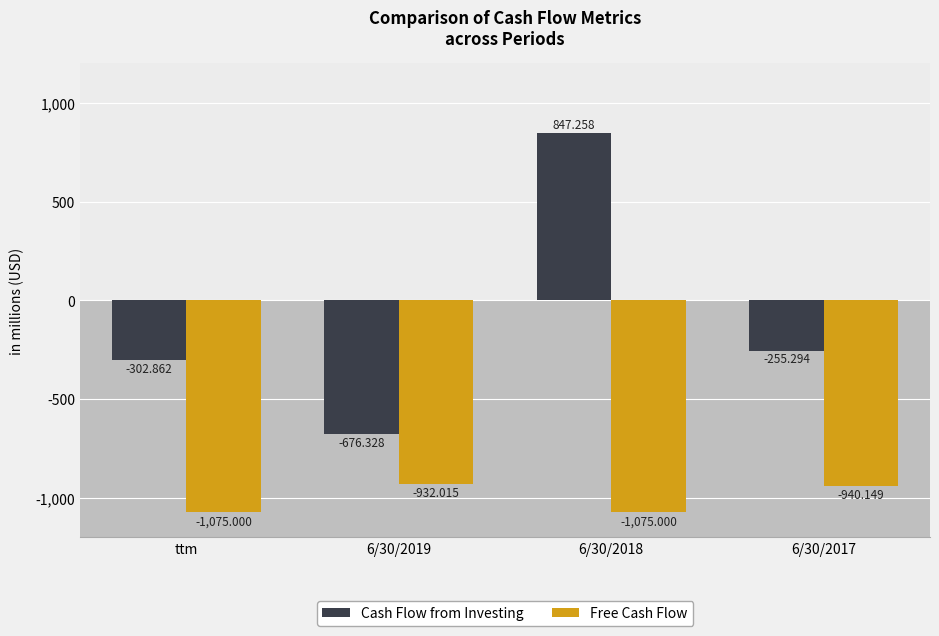

Rank the series at ttm from highest to lowest value.

Cash Flow from Investing, Free Cash Flow